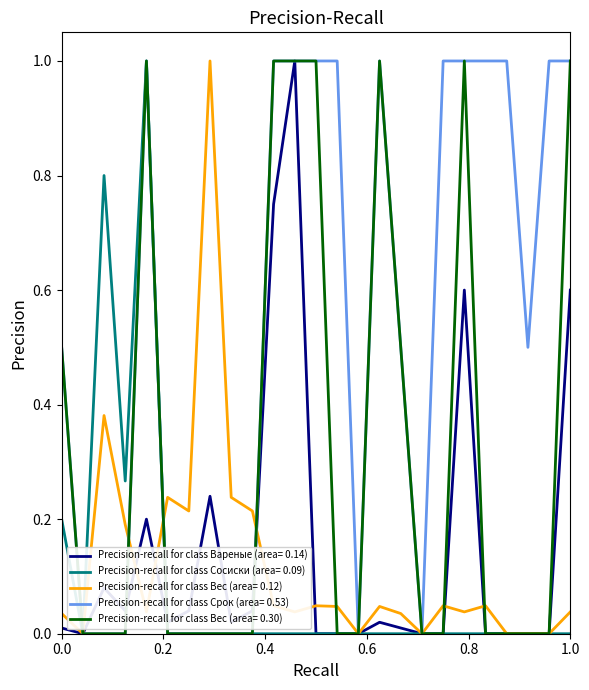

What are all the series names shown in the legend?

Precision-recall for class Вареные (area= 0.14), Precision-recall for class Сосиски (area= 0.09), Precision-recall for class Вес (area= 0.12), Precision-recall for class Срок (area= 0.53), Precision-recall for class Вес (area= 0.30)